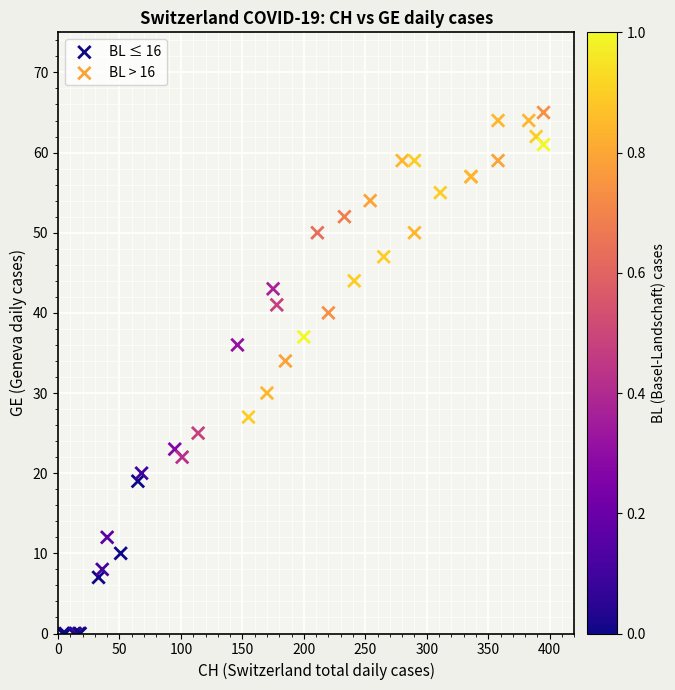

Which series contains the lowest Y value?

BL ≤ 16